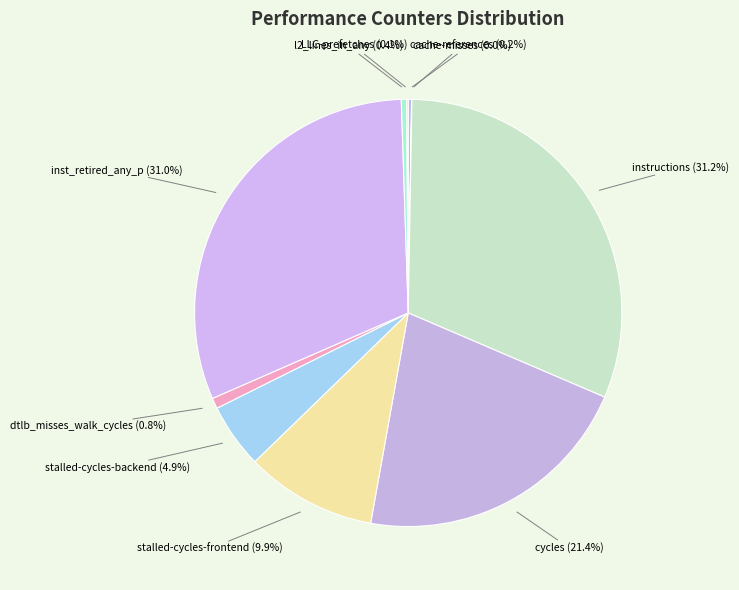

Between instructions and l2_lines_in_any, which is larger?

instructions